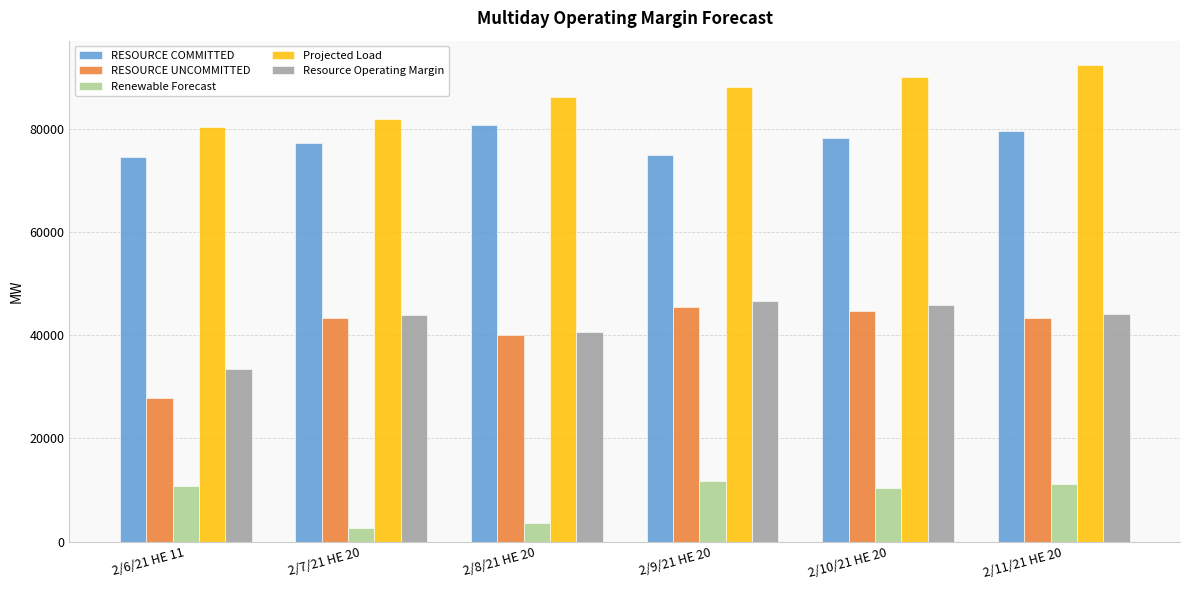

The value of Resource Operating Margin at 2/7/21 HE 20 is 43931.7. True or false?

True